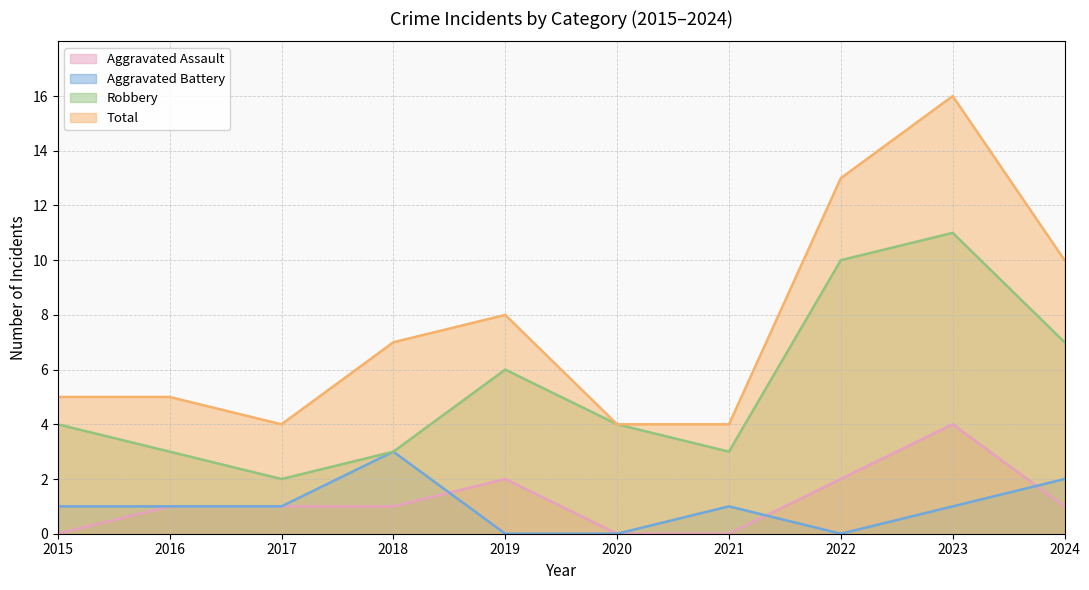

List the labels in order of Total value, largest first.

2023, 2022, 2024, 2019, 2018, 2015, 2016, 2017, 2020, 2021